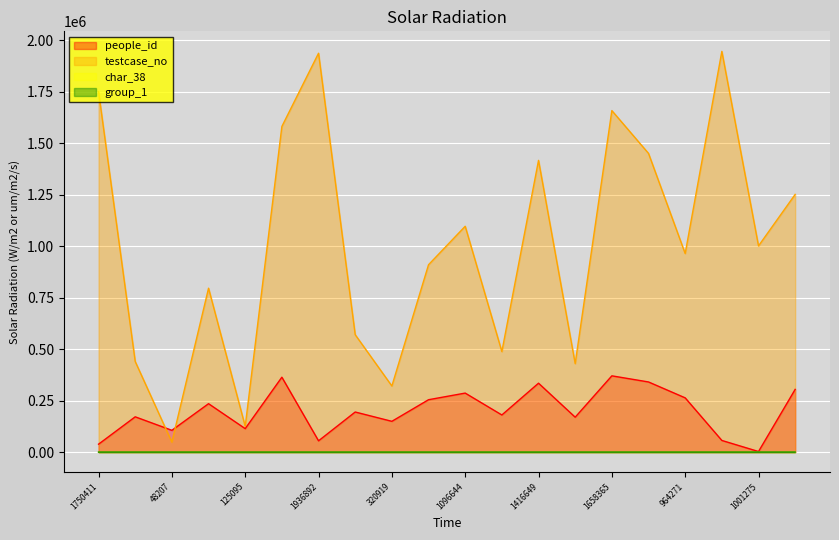

How many values in the people_id series are below 194579?

10